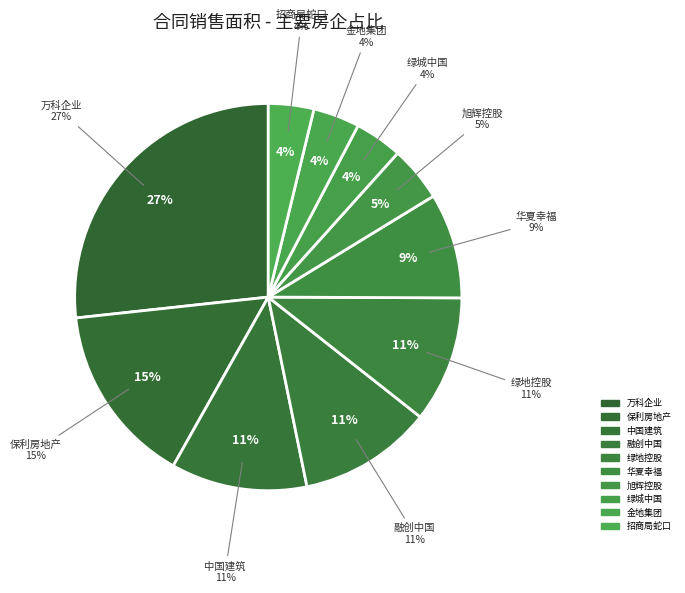

Is it true that 绿地控股集团股份有限公司 is 11% of the pie?

True